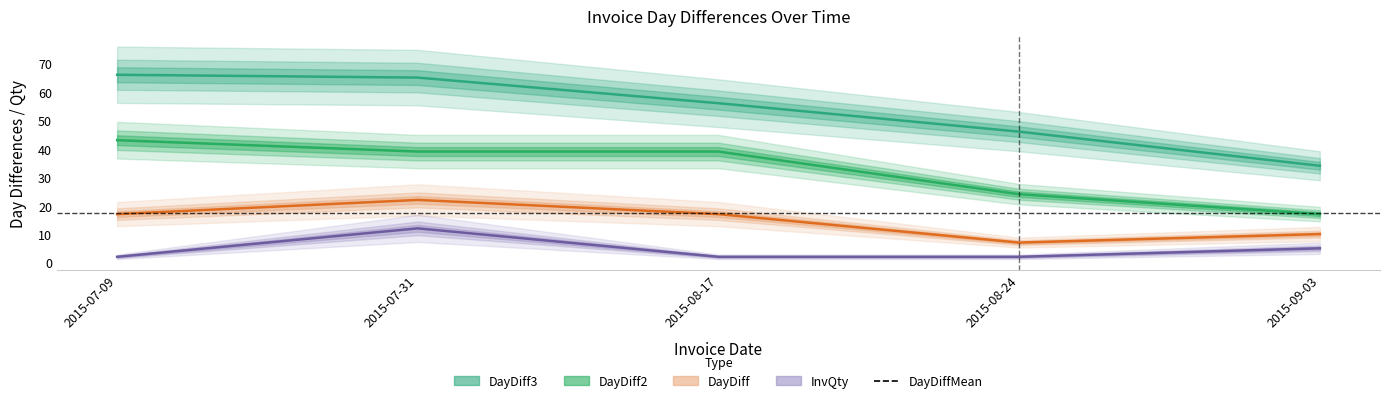

Reading left to right, transcribe all the data shown in this chart.

DayDiff: 2015-07-09=17	2015-07-31=22	2015-08-17=17	2015-08-24=7	2015-09-03=10
DayDiff2: 2015-07-09=43	2015-07-31=39	2015-08-17=39	2015-08-24=24	2015-09-03=17
DayDiff3: 2015-07-09=66	2015-07-31=65	2015-08-17=56	2015-08-24=46	2015-09-03=34
InvQty: 2015-07-09=2	2015-07-31=12	2015-08-17=2	2015-08-24=2	2015-09-03=5